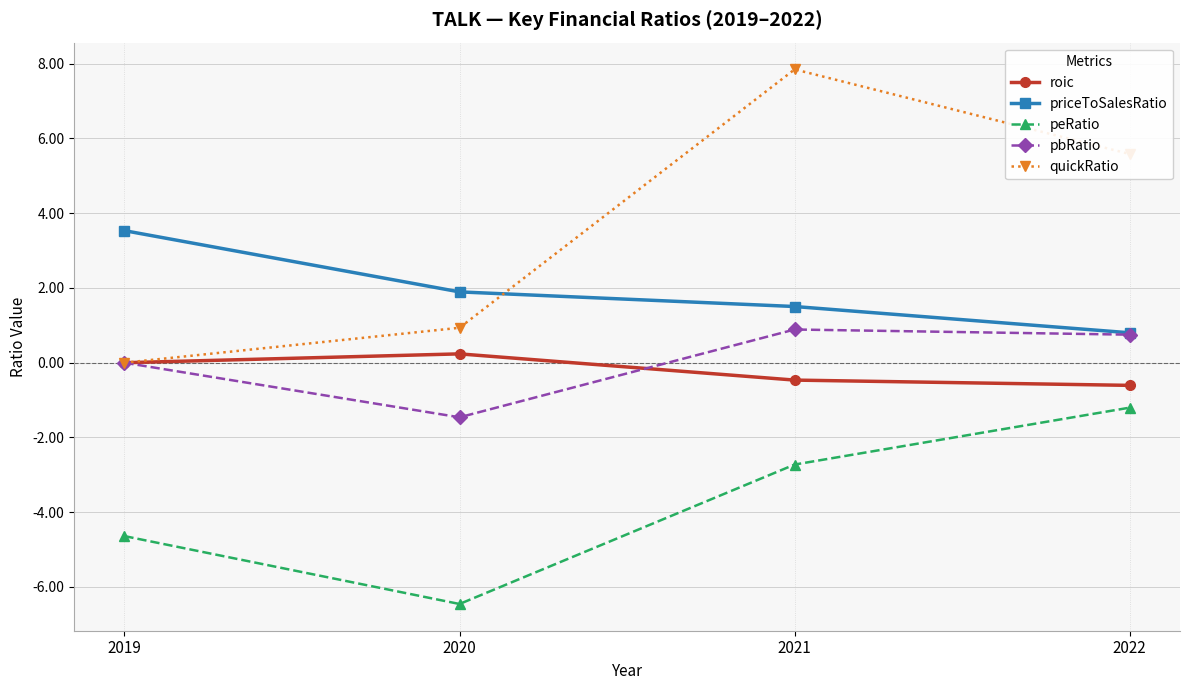

Rank the series by their maximum value, from highest to lowest.

quickRatio, priceToSalesRatio, pbRatio, roic, peRatio